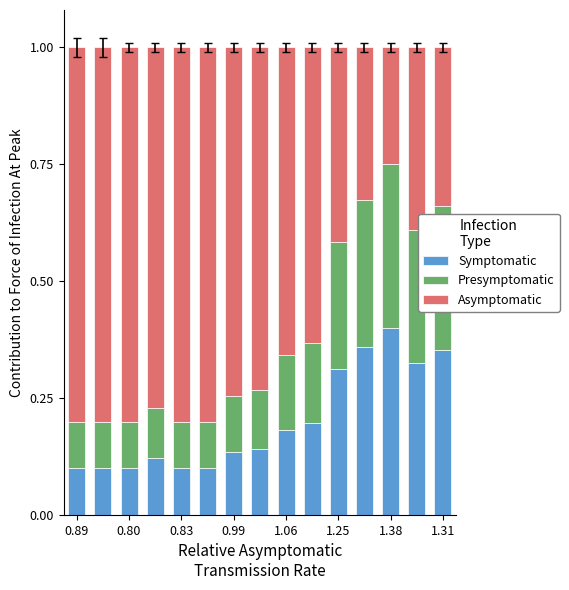

What are all the series names shown in the legend?

Symptomatic, Presymptomatic, Asymptomatic